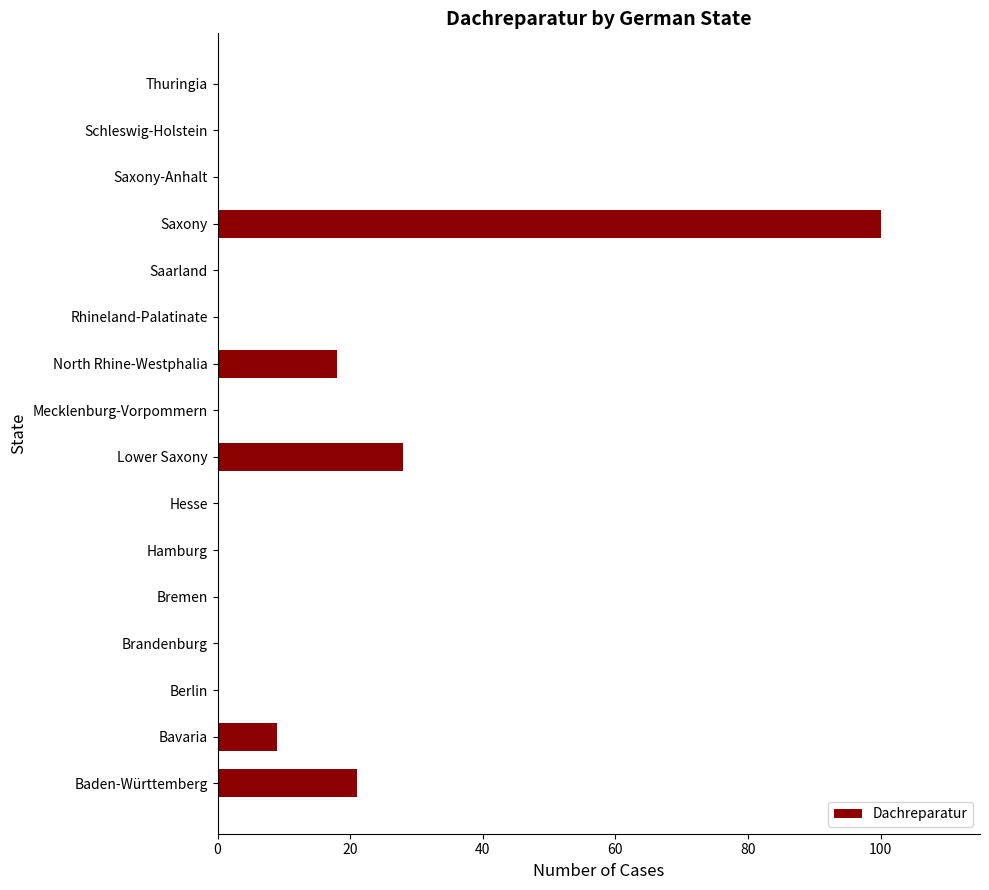

What is the sum of all values?

176